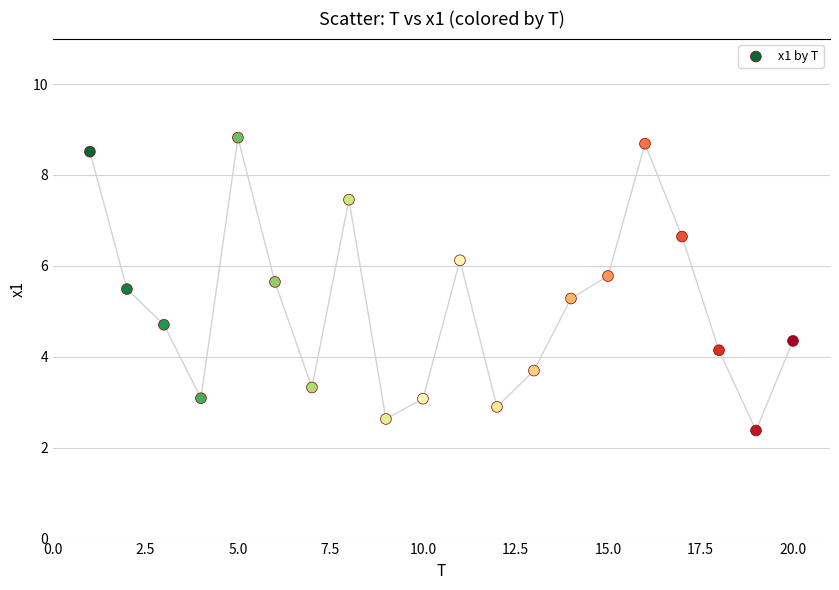

What is the range of X values (max minus min)?

19.0